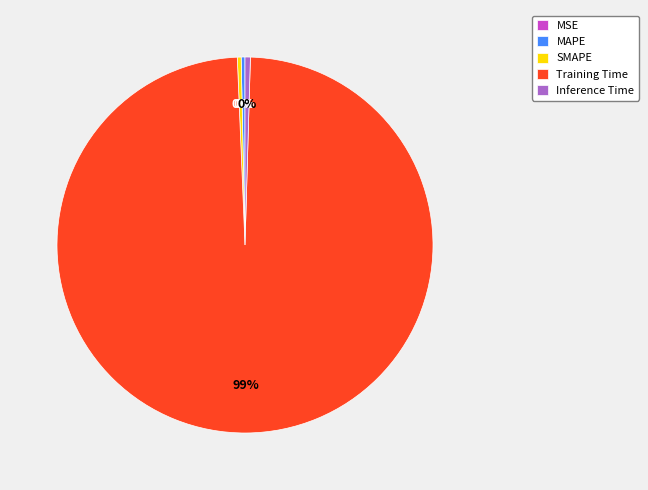

Between MAPE and Training Time, which is larger?

Training Time